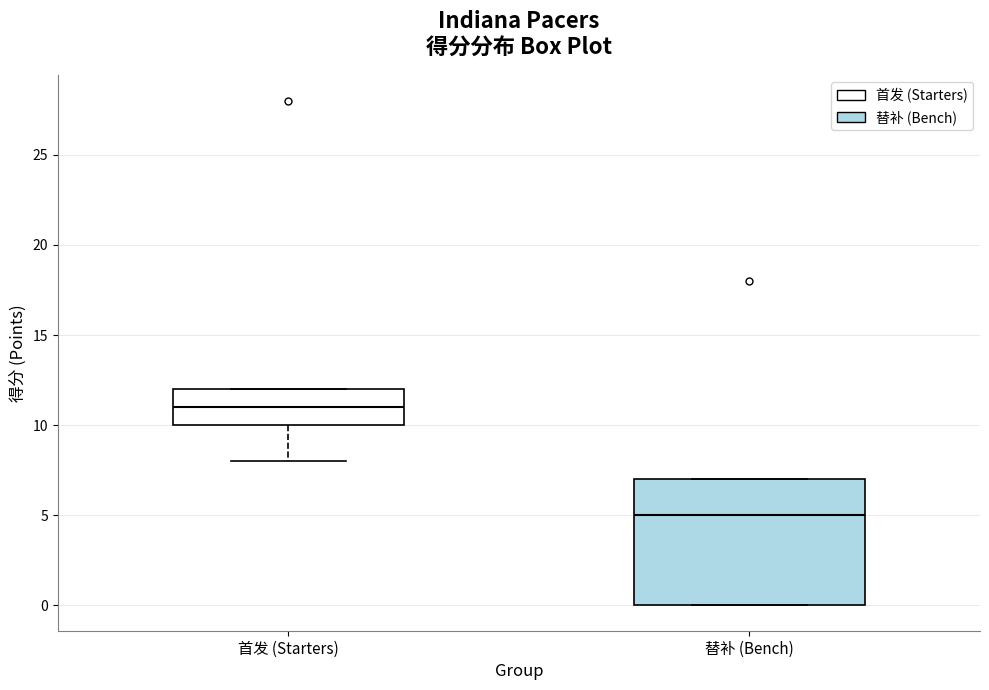

Reading left to right, read every box against the y-axis: the position of its median line, the range the box covers, and the ends of its whiskers. The values are not printed on the chart, so give them approximately, as read against the axis.

首发 (Starters): median 11, box 10 to 12, whiskers 8 to 12
替补 (Bench): median 5, box 0 to 7, whiskers 0 to 7